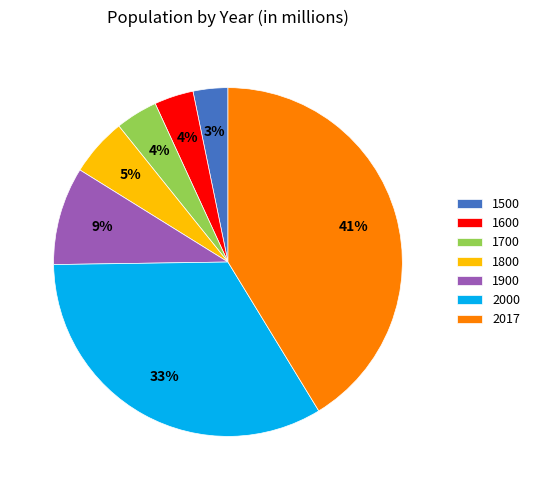

The 2000 slice represents 33% of the pie. True or false?

True